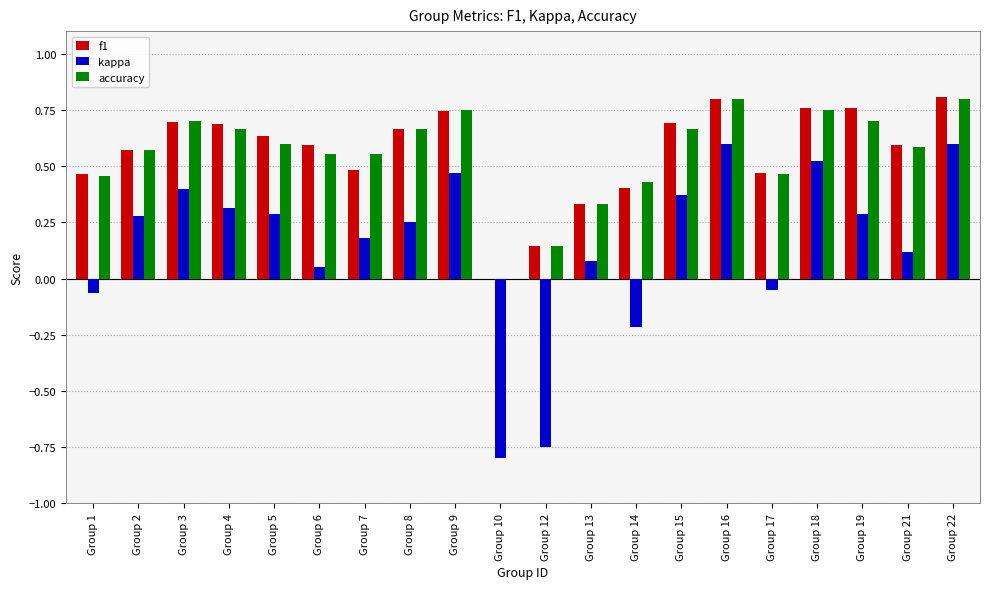

What is the total value across all series at Group 18?

2.0